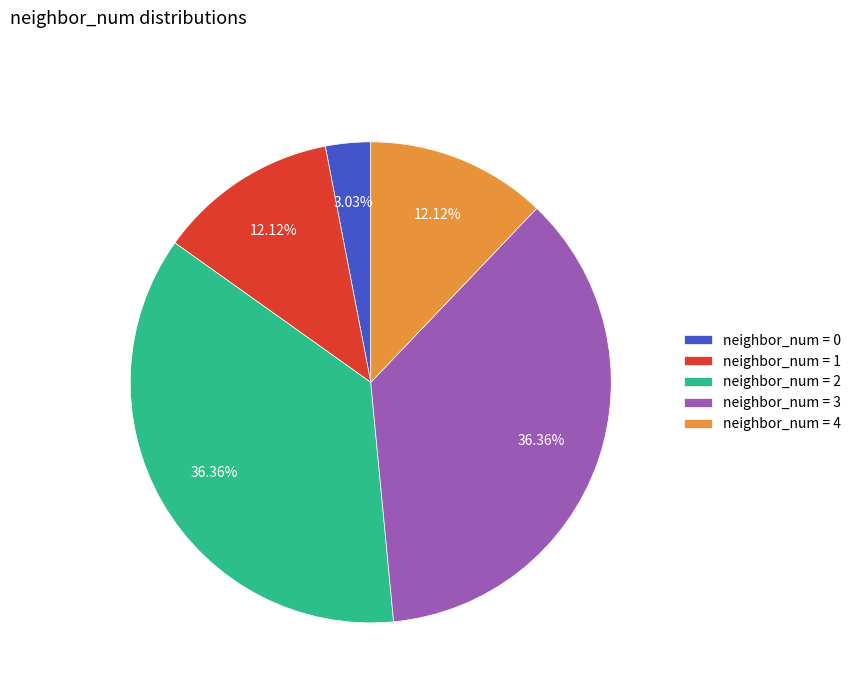

To the nearest percent, what is the difference between the largest and smallest slice percentages?

33%